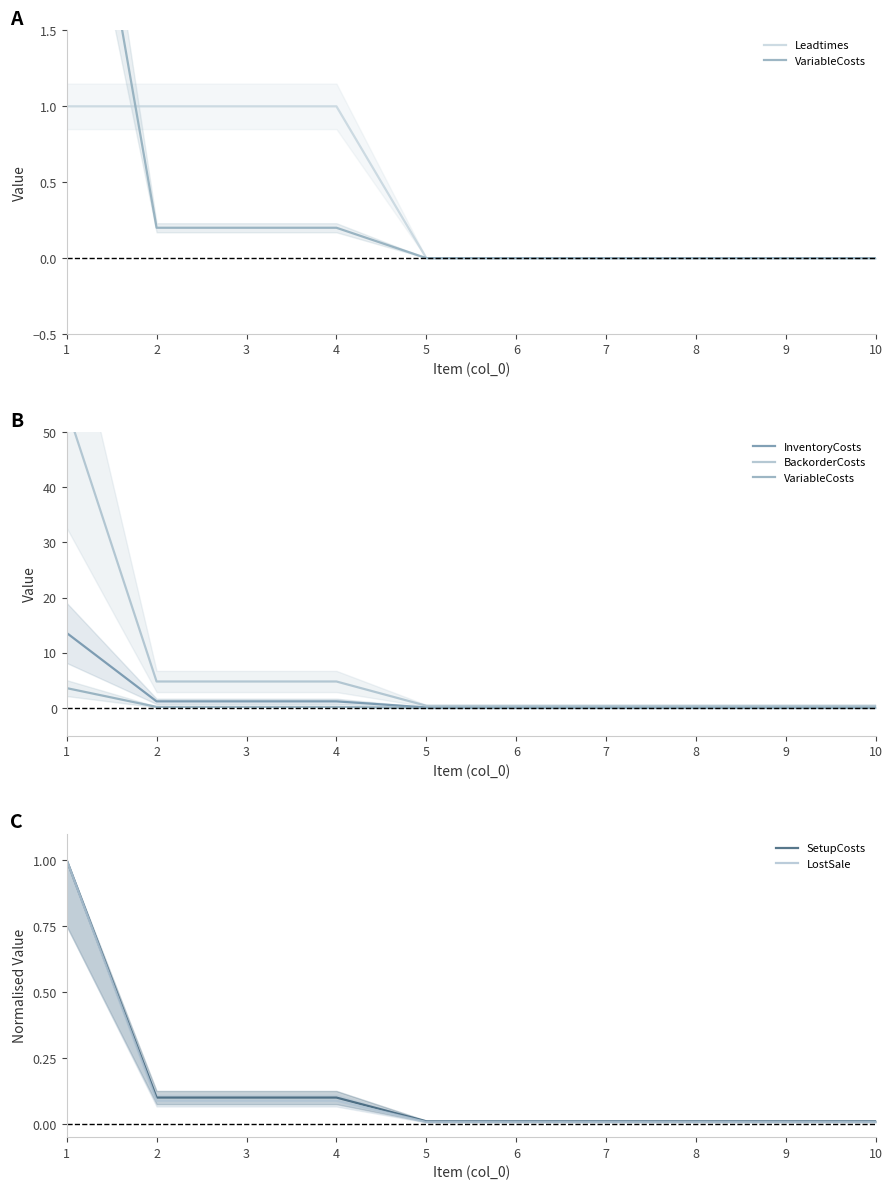

True or false: LostSale and SetupCosts cross at least once.

False